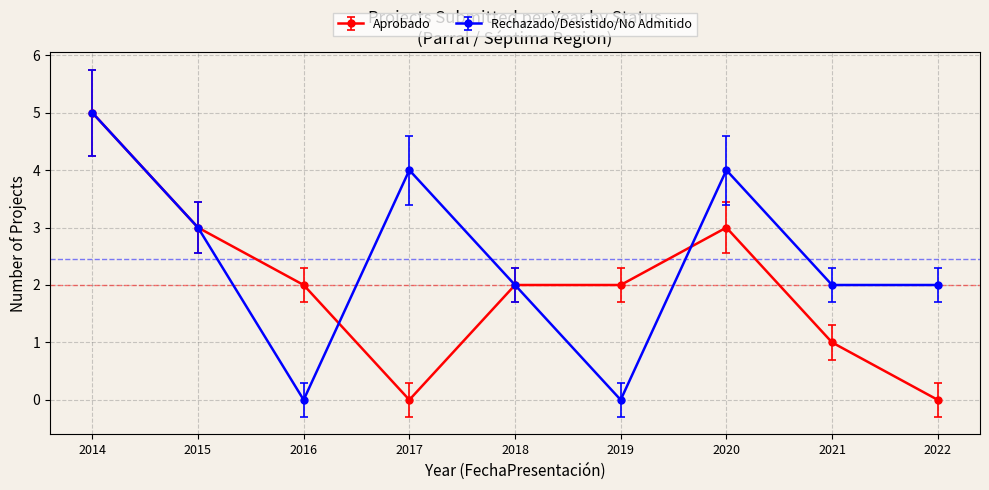

Count the number of data series in this chart.

2